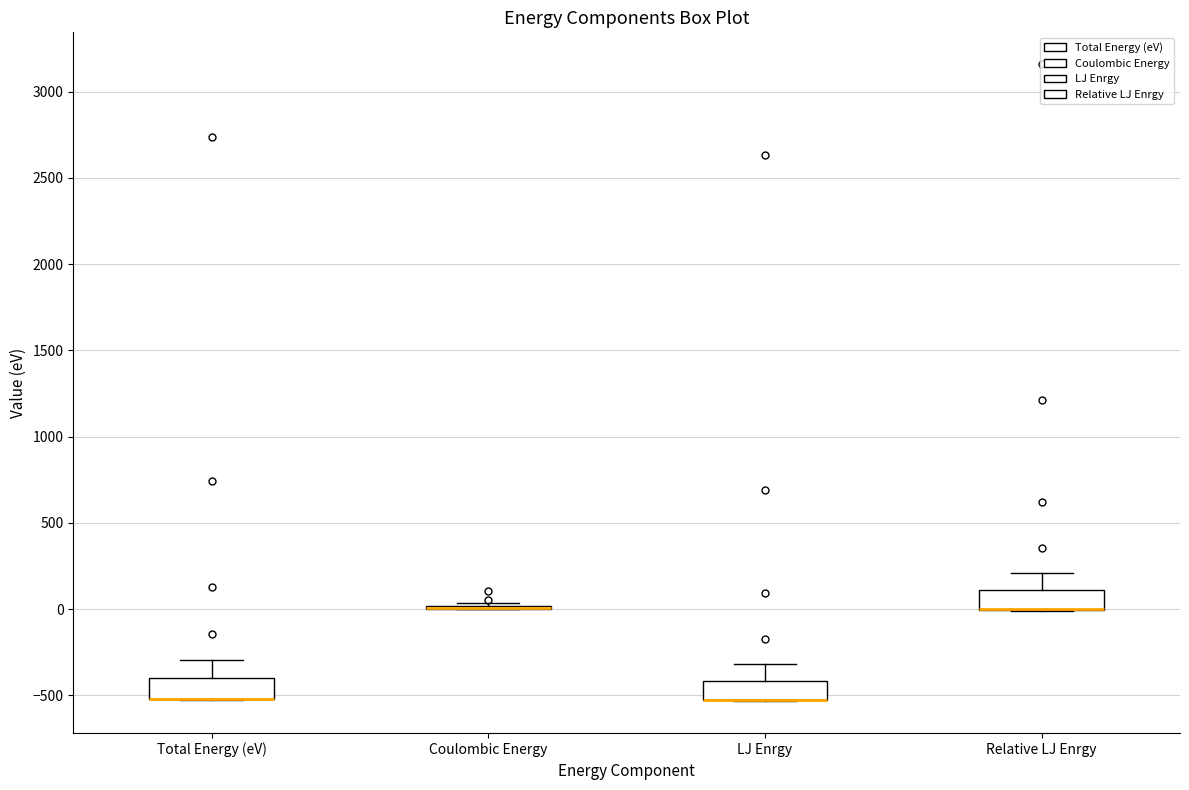

Reading left to right, read every box against the y-axis: the position of its median line, the range the box covers, and the ends of its whiskers. The values are not printed on the chart, so give them approximately, as read against the axis.

Total Energy (eV): median -500 (drawn on the box's lower edge), box -500 to -400, whiskers -500 to -300
Coulombic Energy: box collapsed to a line at 0, whiskers 0 to 50
LJ Enrgy: median -500 (drawn on the box's lower edge), box -550 to -400, whiskers -550 to -300
Relative LJ Enrgy: median 0 (drawn on the box's lower edge), box 0 to 100, whiskers 0 to 200